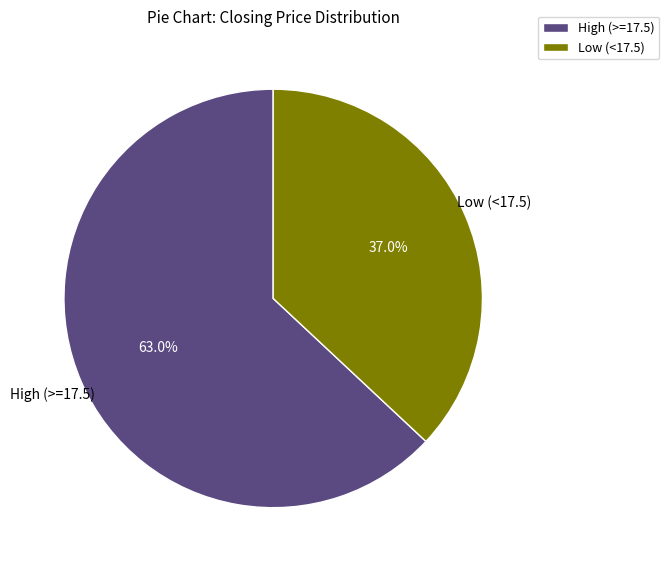

Which category has the biggest portion of the pie?

High (>=17.5)